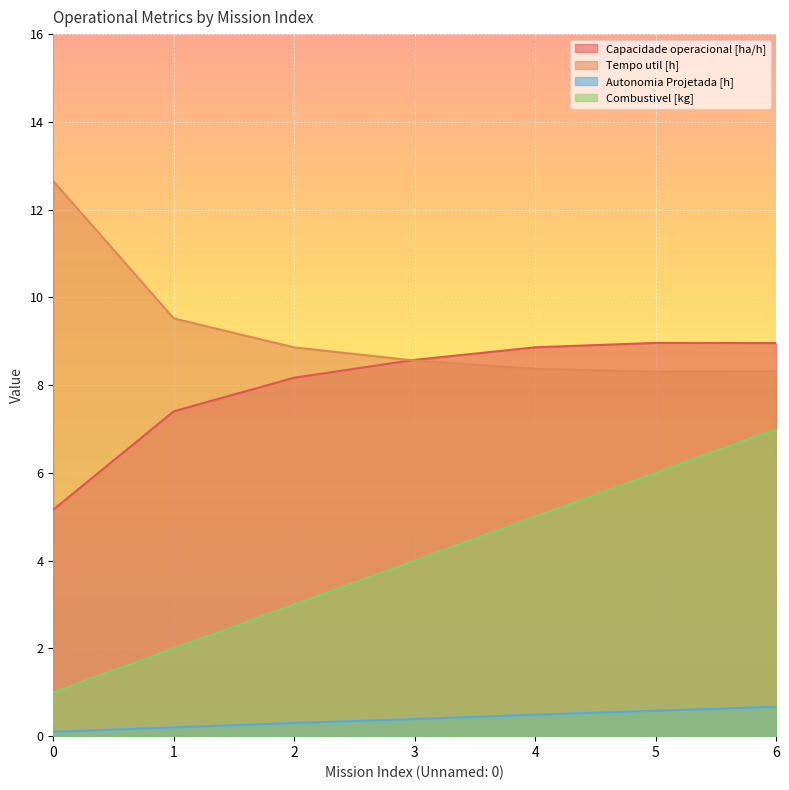

What is the difference between the second highest and second lowest values in the Combustivel [kg] series?

4.0